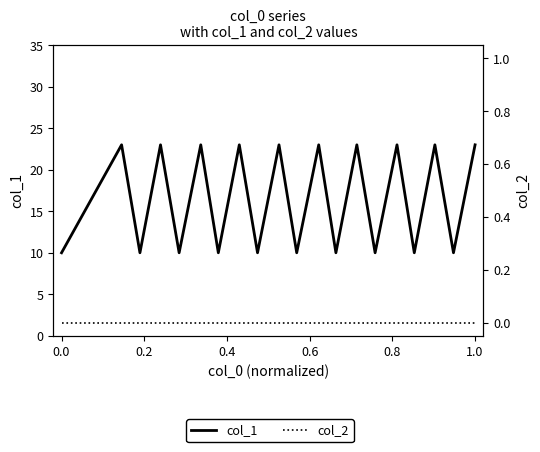

True or false: col_2 and col_1 intersect in this chart.

False